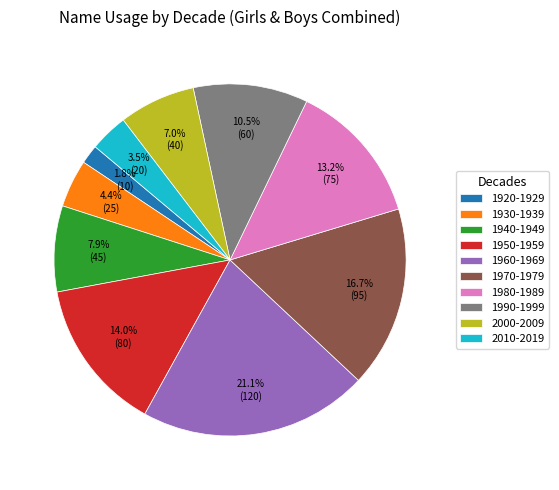

To the nearest percent, what is the average slice percentage?

10%